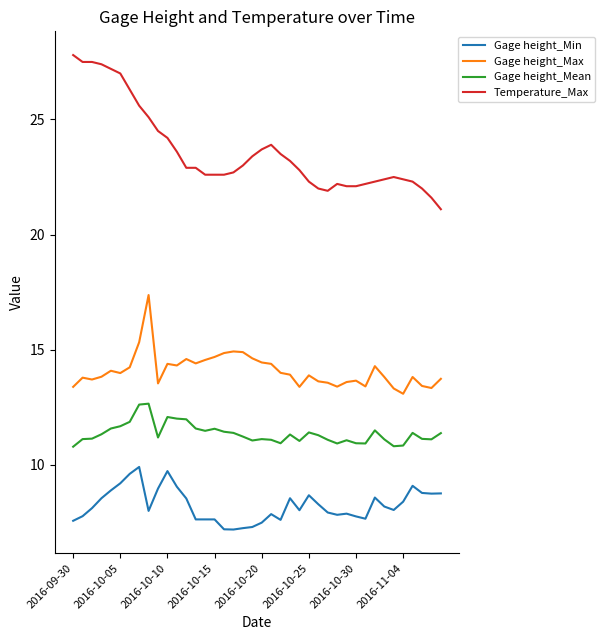

List the series in order of their peak value, highest first.

Temperature_Max, Gage height_Max, Gage height_Mean, Gage height_Min